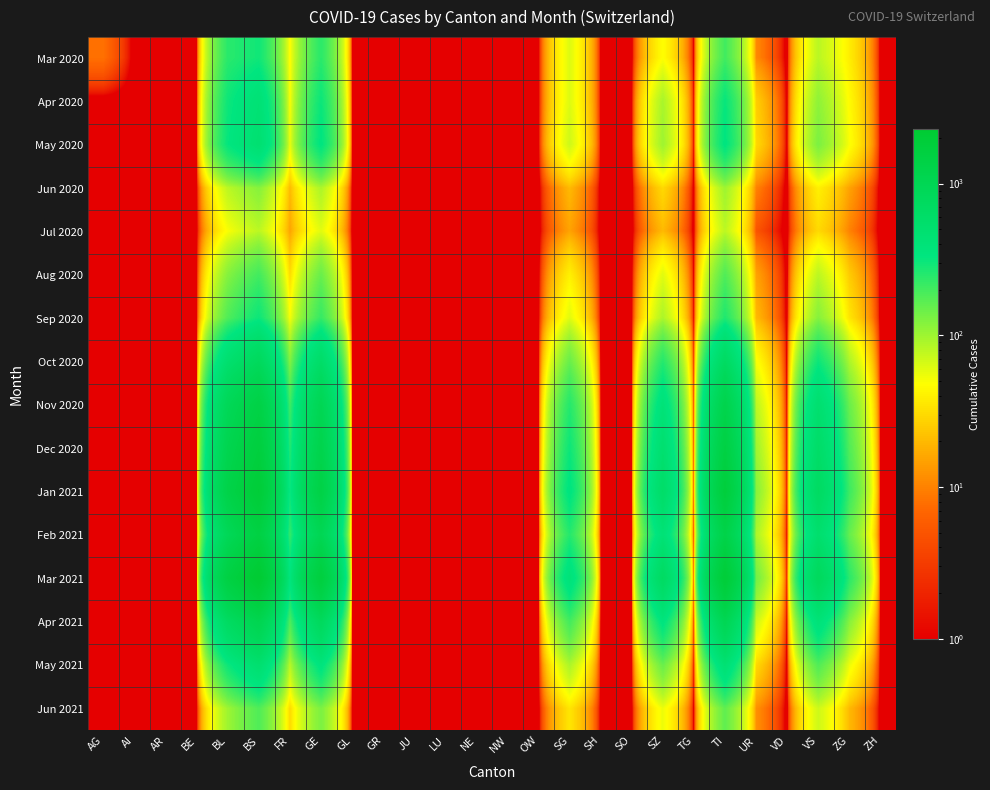

Which category has the lowest value across all series?

AI